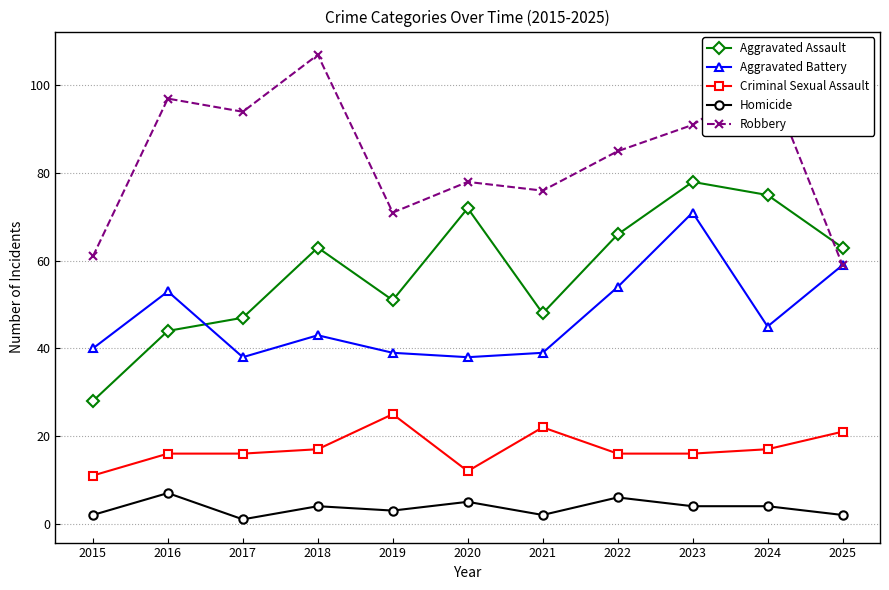

Which series has the largest range (max minus min)?

Aggravated Assault